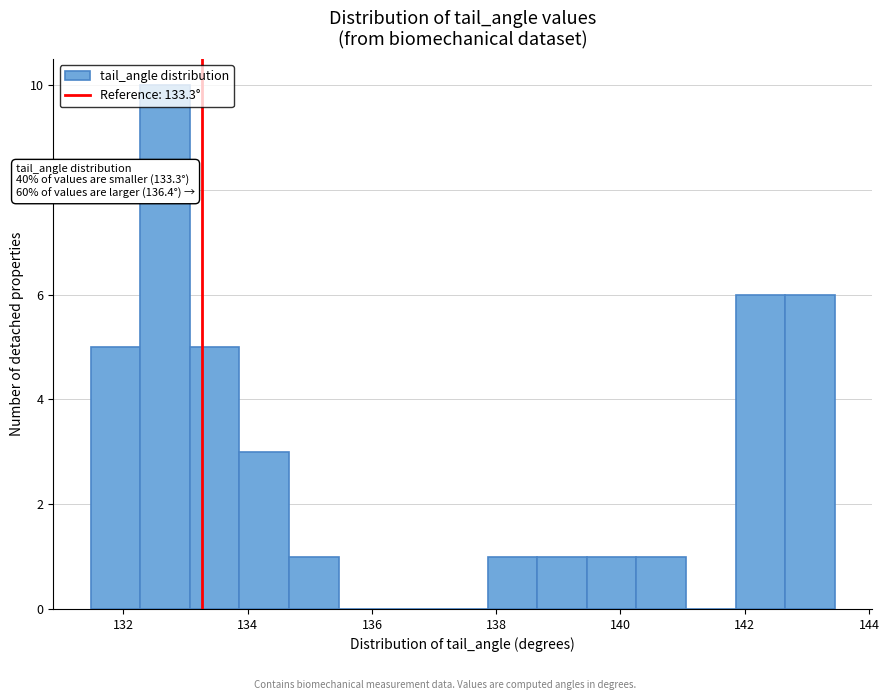

Around what value on the x-axis is the tallest bar? Give the approximate position of its centre, as read against the axis.

132.6